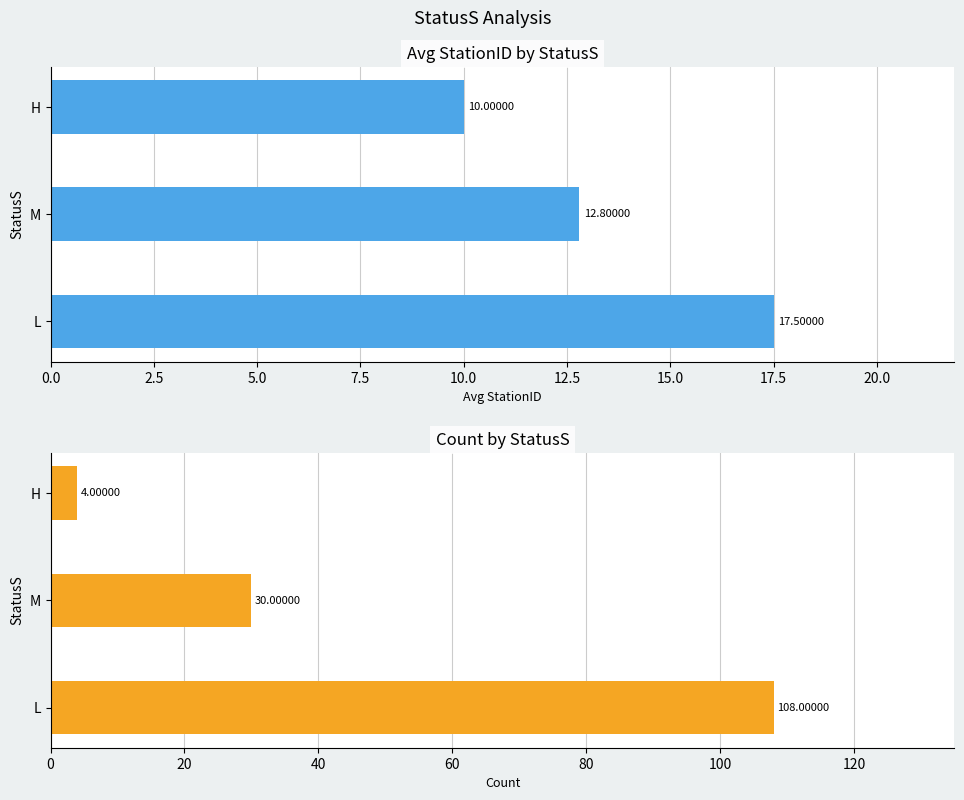

How many bars are there in total?

6